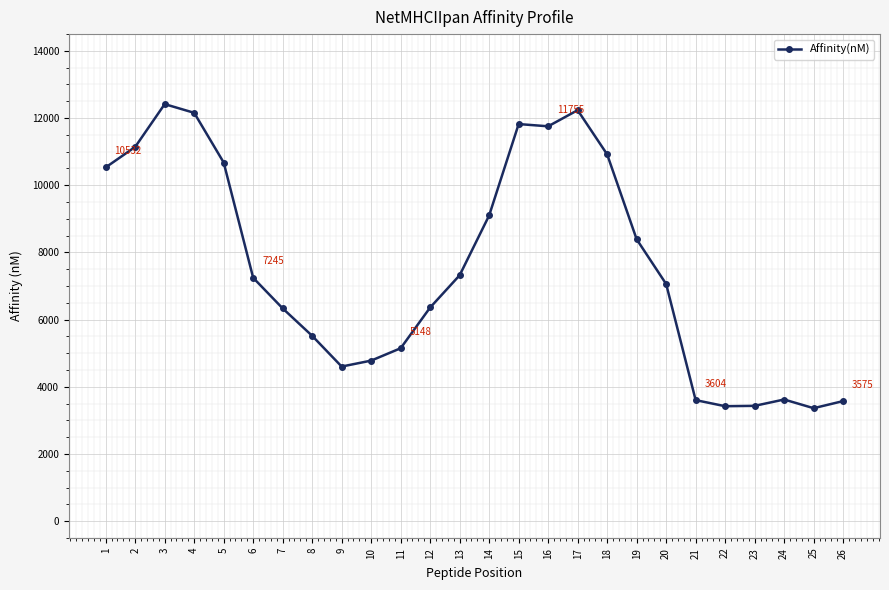

What is the sum of all values?

196536.6